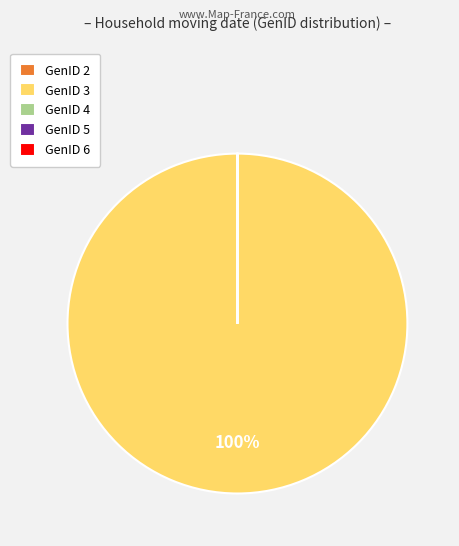

Which category has the biggest portion of the pie?

GenID 3